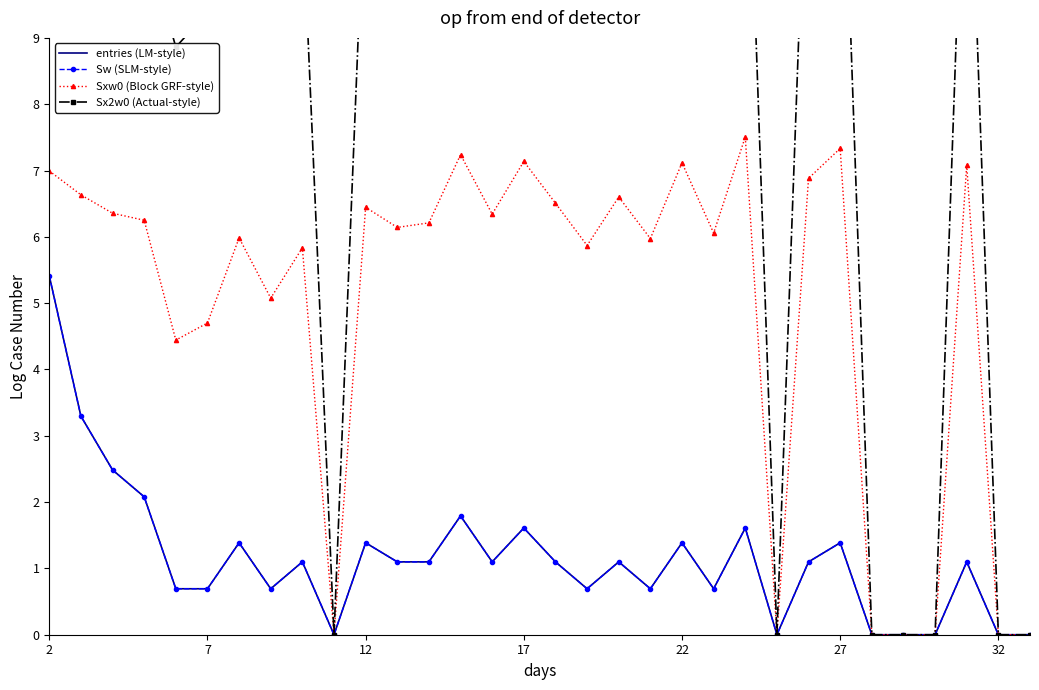

List the series in order of their peak value, lowest first.

entries (LM-style), Sw (SLM-style), Sxw0 (Block GRF-style), Sx2w0 (Actual-style)